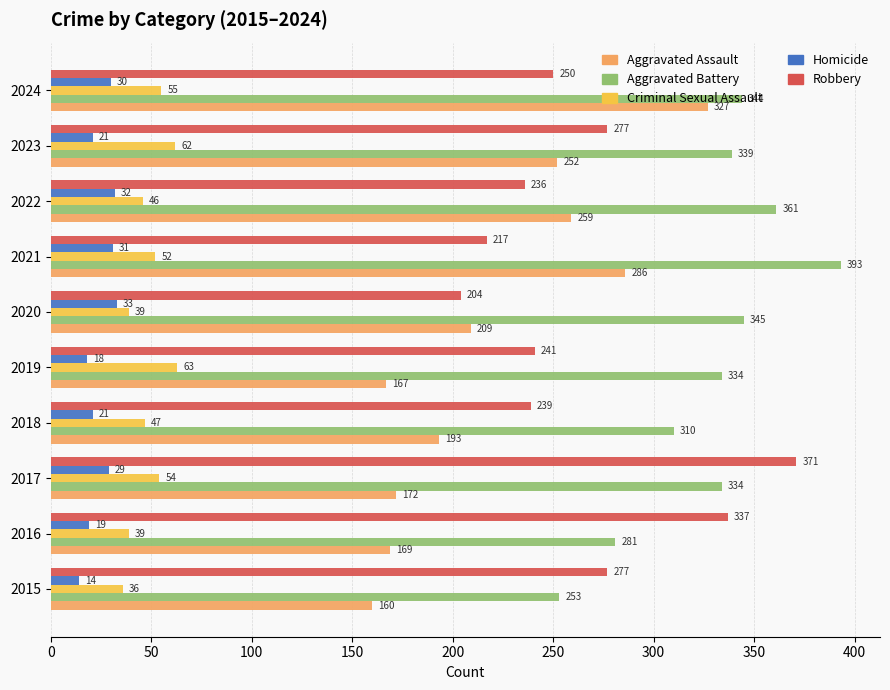

How many data points in Homicide are less than 29?

5